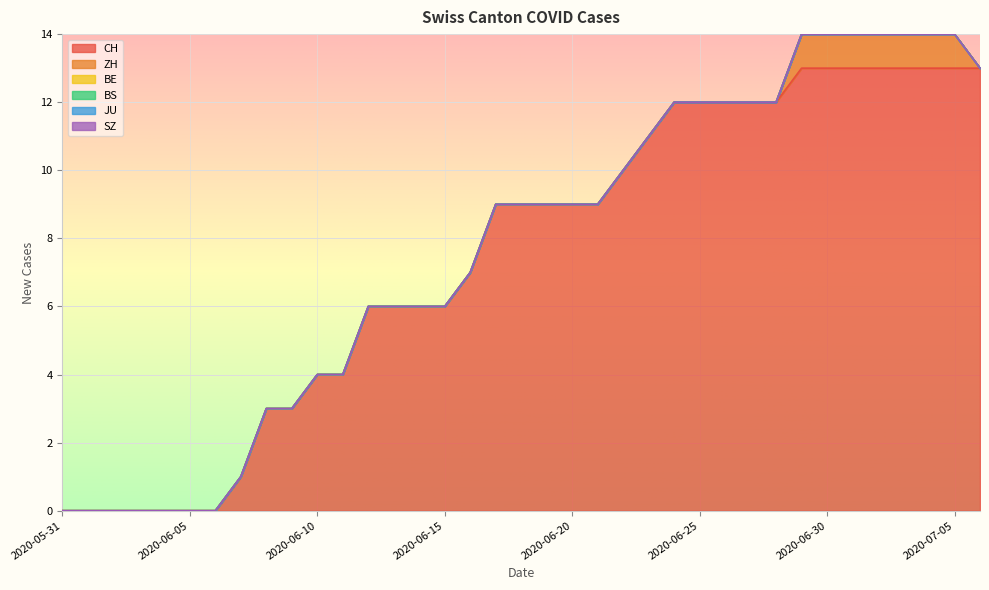

At which category is the sum across all series the highest?

2020-06-29